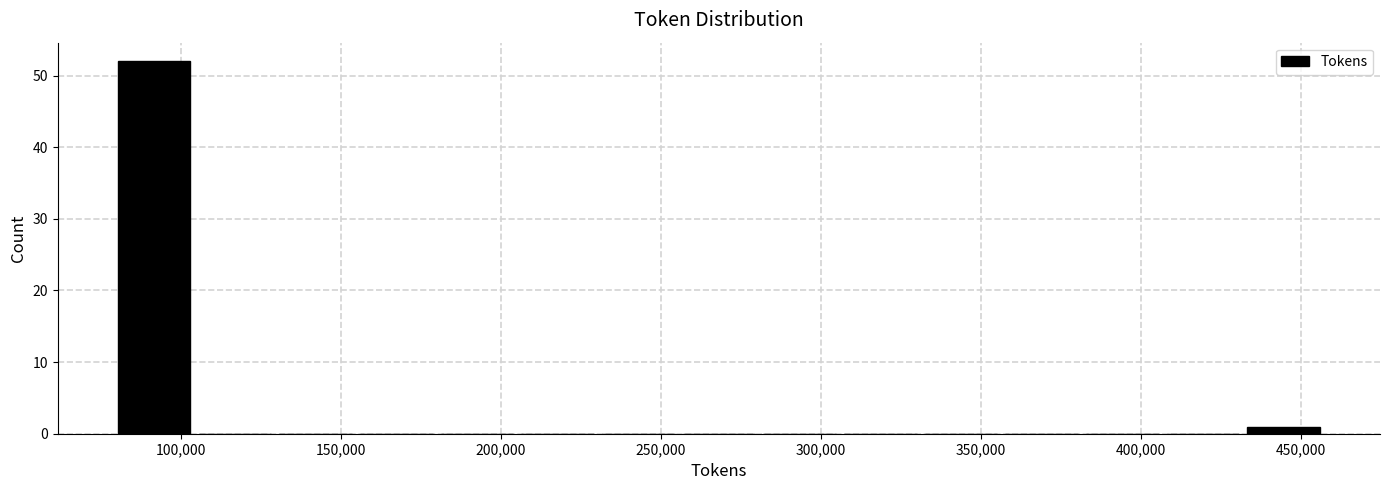

How tall is the bar that spans 430000 to 455000 on the x-axis? Neither the bar edges nor the heights are printed on the chart, so give them approximately, as read against the axes.

1